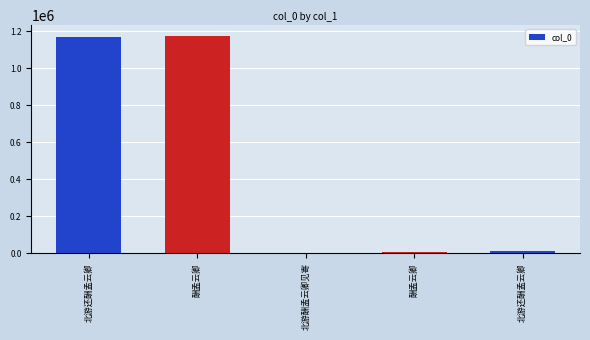

How many data points are less than 10196?

2